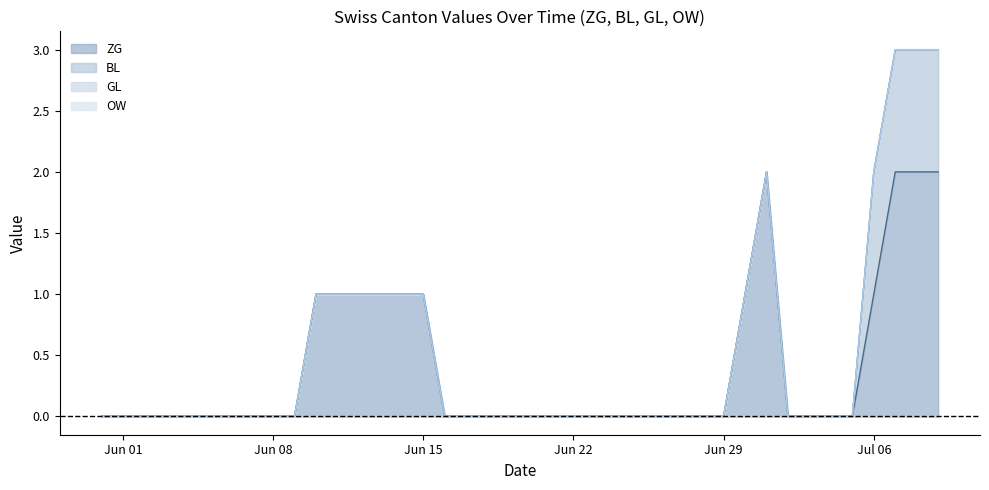

What is the label of the 27th point from the right?

2020-06-13